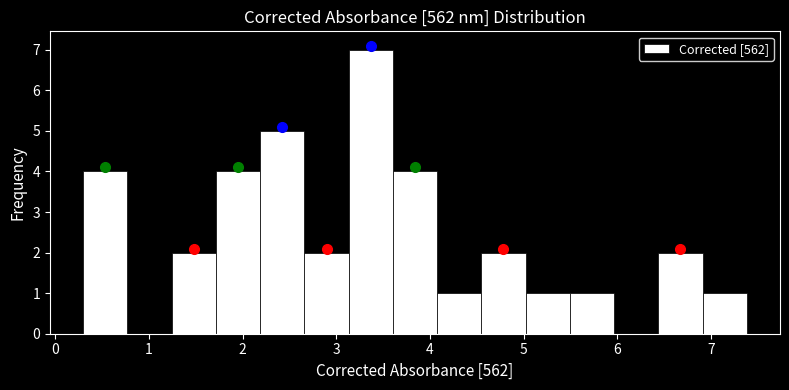

Over which range of the x-axis is the bar tallest?

3.1 to 3.6